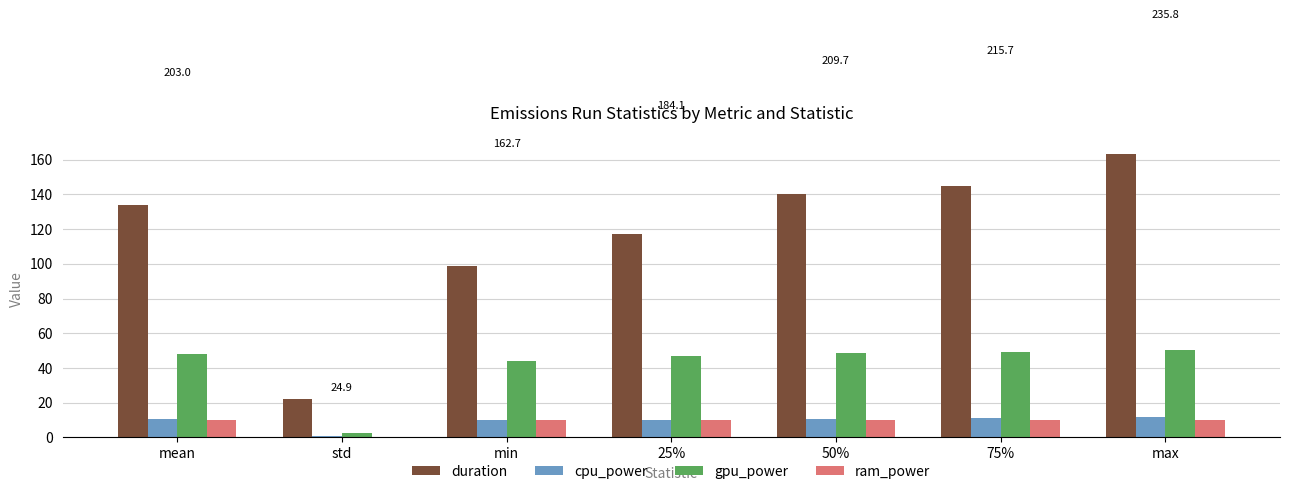

Between mean and 25%, which series saw the biggest shift?

duration